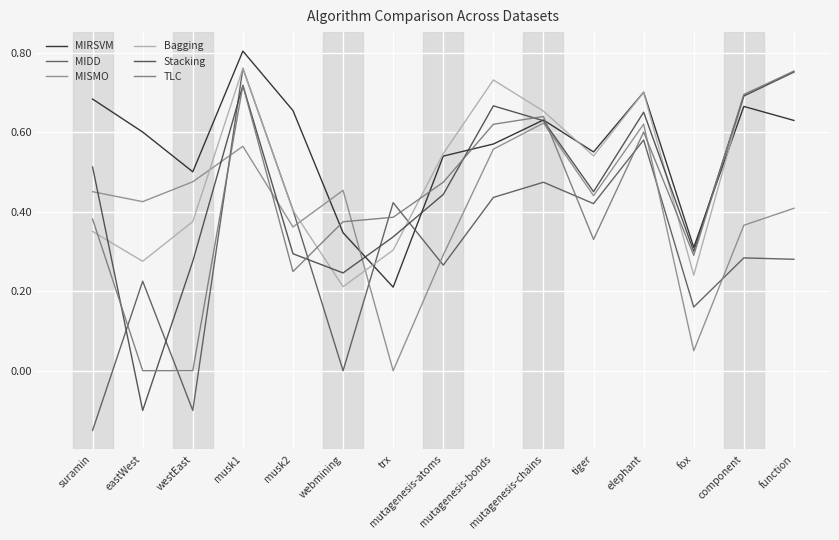

Is it true that MIRSVM equals 0.7 at suramin?

True